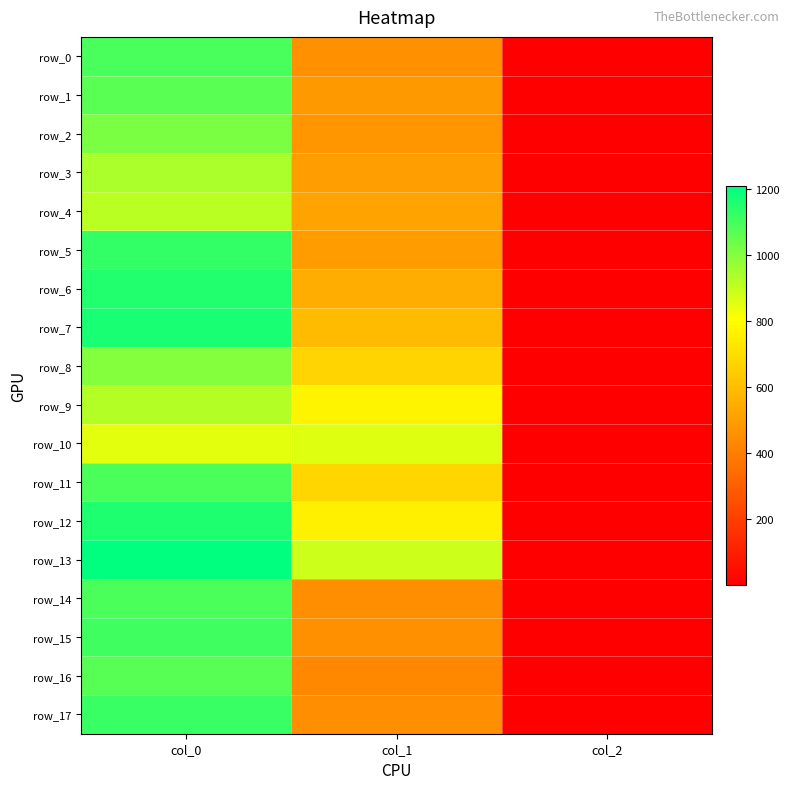

What is the average value of the row_0 series?

519.2